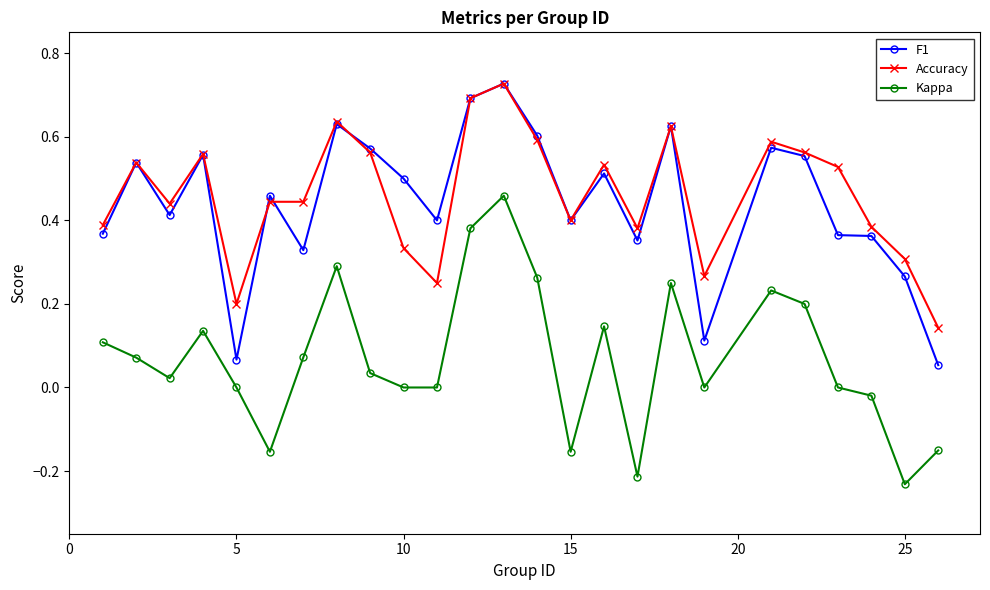

True or false: Kappa has more than 1 interior local peaks.

True